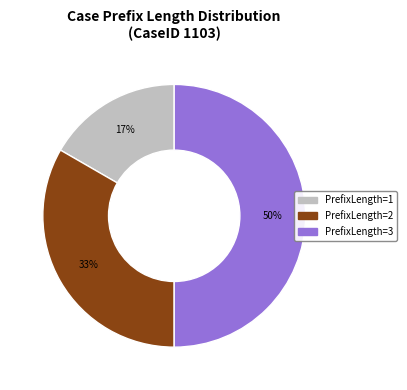

To the nearest percent, what percentage of the pie is PrefixLength=2?

33%